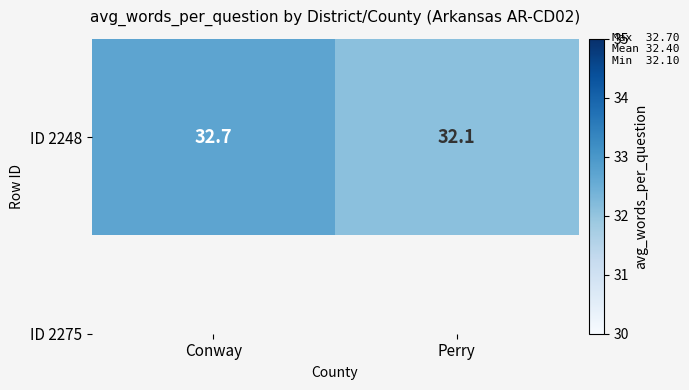

Rank the categories by value from lowest to highest.

Perry, Conway